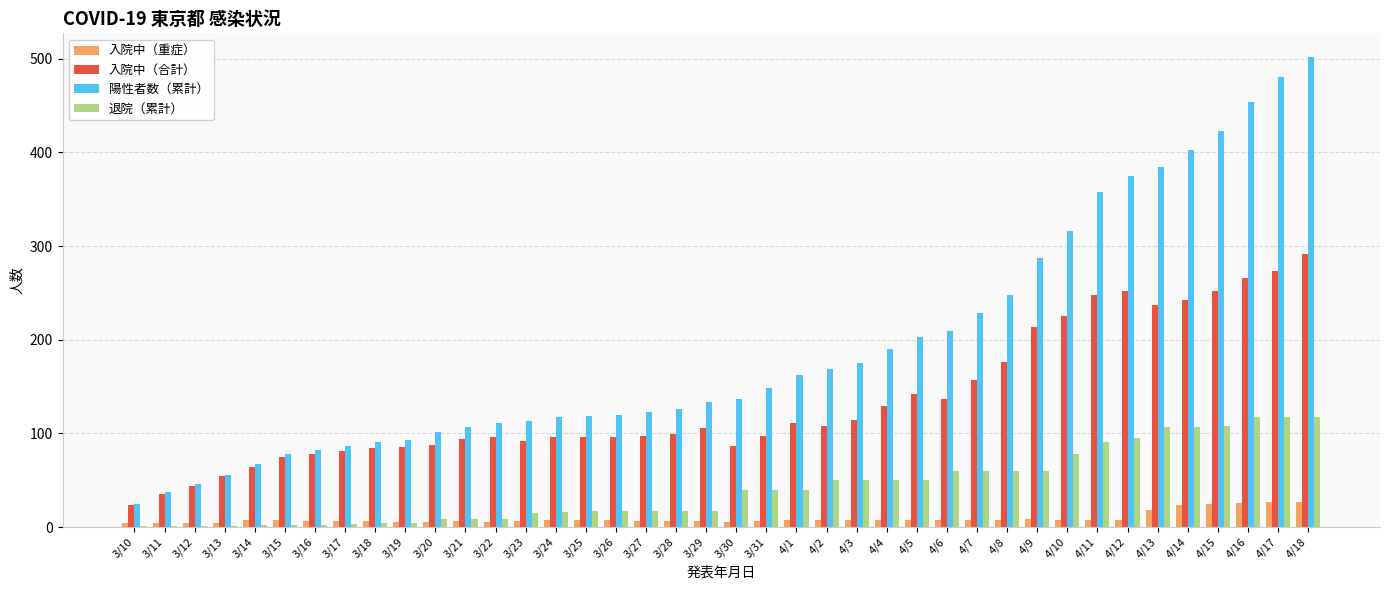

What is the sum of all 入院中（合計） values?

5341